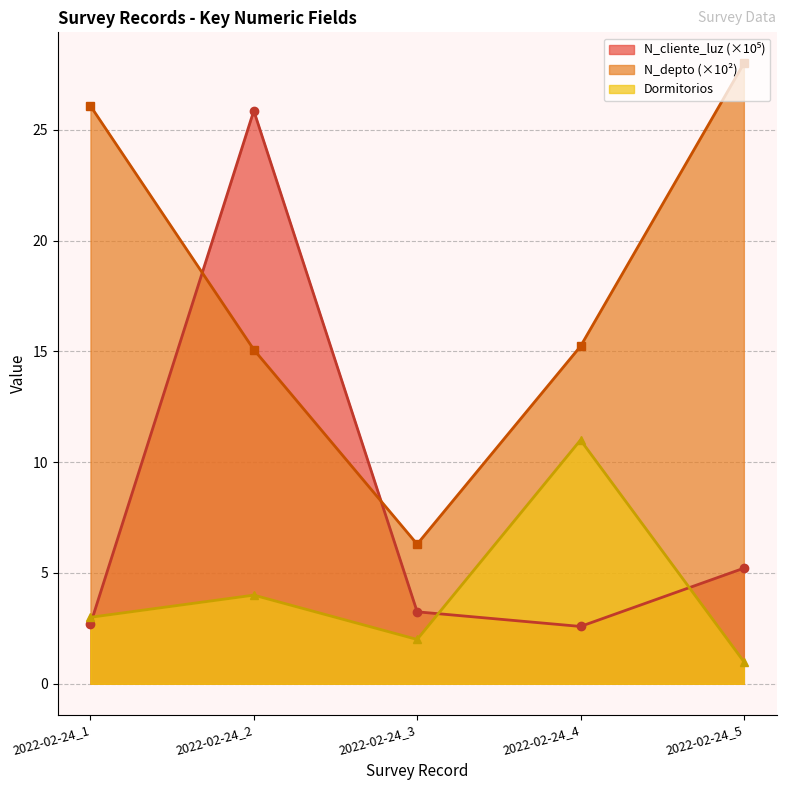

Rank the series by their average value, from highest to lowest.

N_depto, N_cliente_luz, Dormitorios